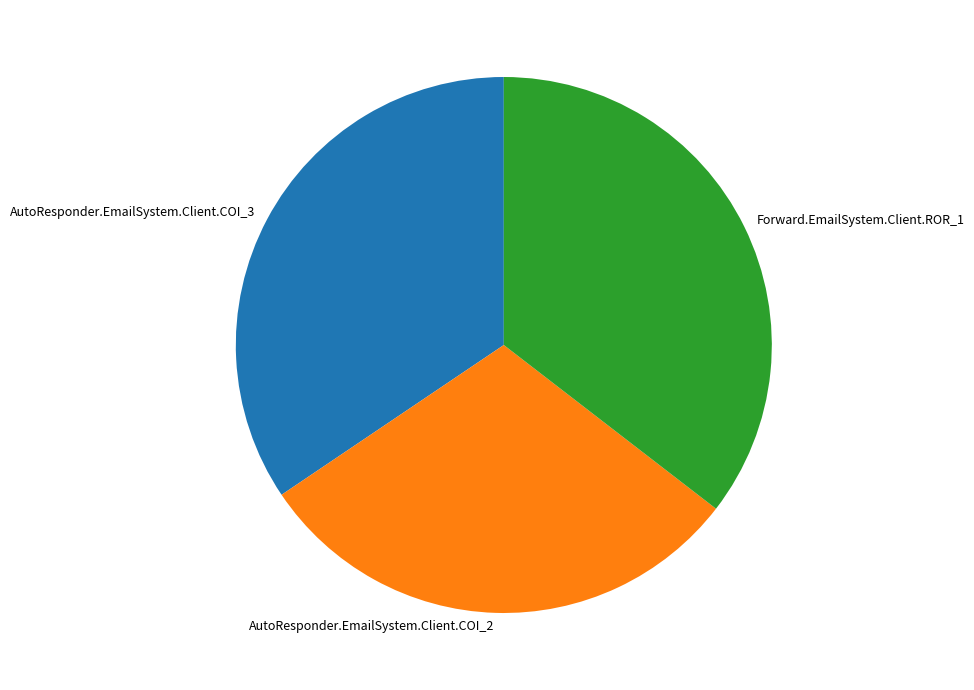

Does AutoResponder.EmailSystem.Client.COI_2 represent more than half of the total?

No